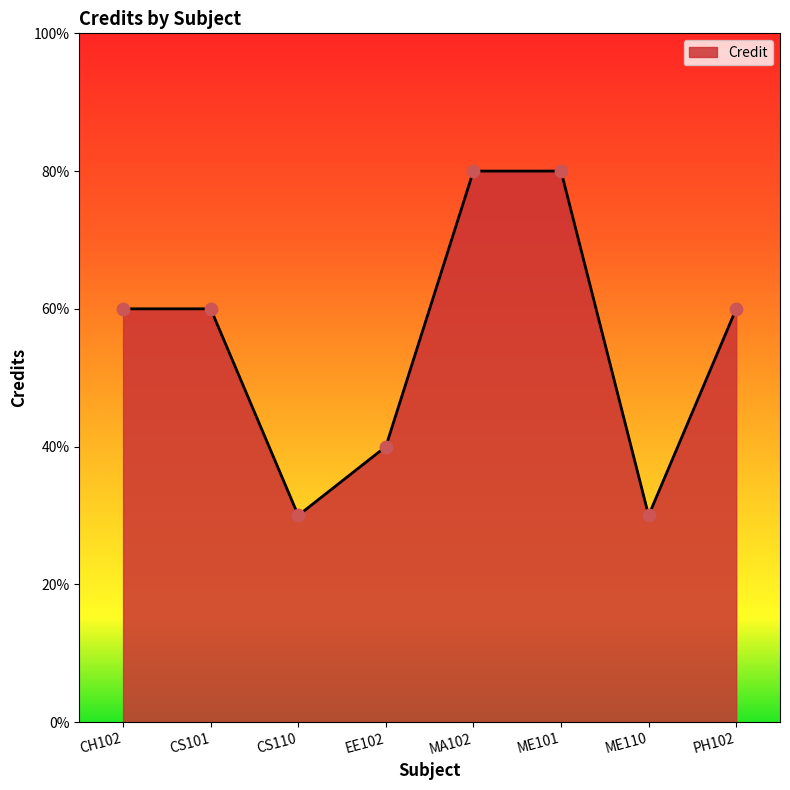

What is the change in value from CS101 to MA102?

+2